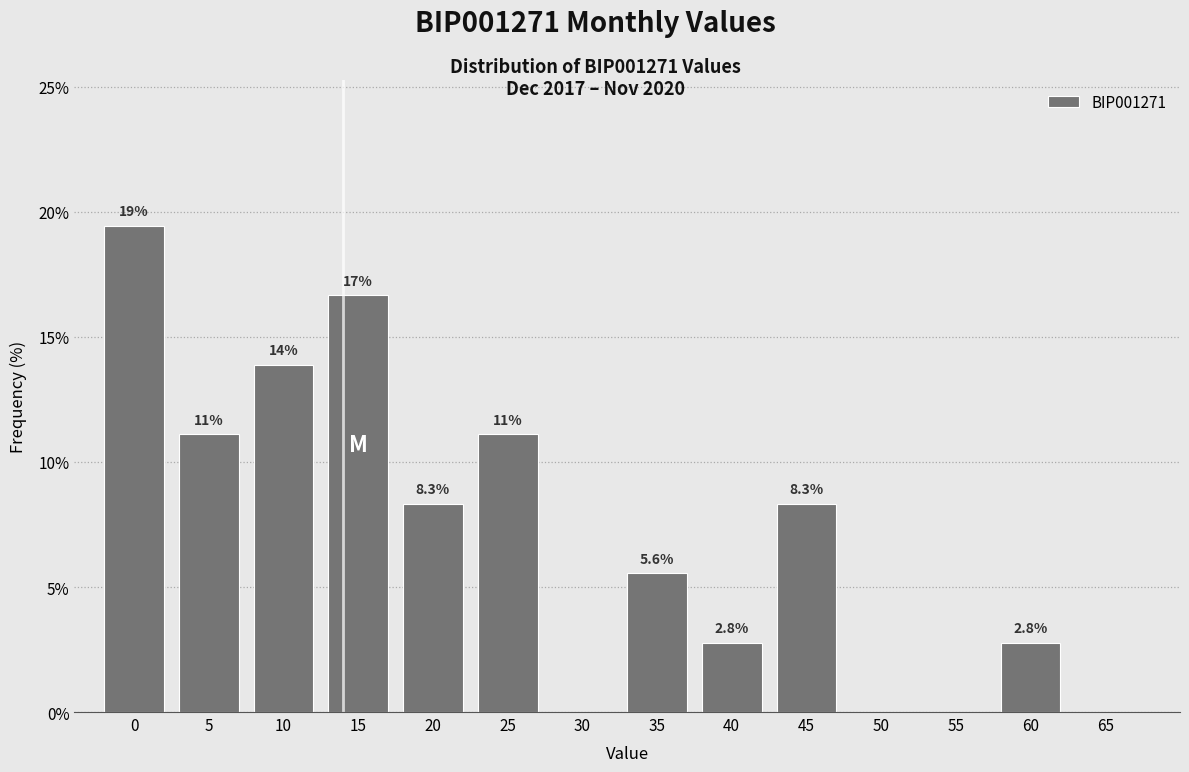

Reading left to right, extract all data points from this chart.

0=19.4	5=11.1	10=13.9	15=16.7	20=8.3	25=11.1	30=0.0	35=5.6	40=2.8	45=8.3	50=0.0	55=0.0	60=2.8	65=0.0